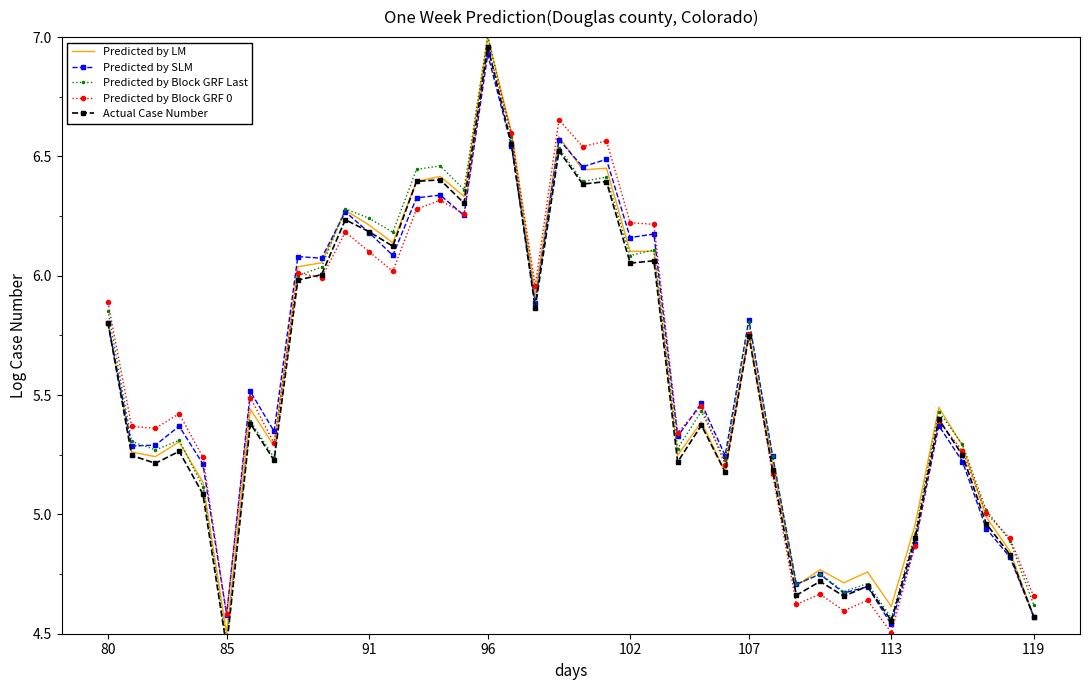

Which series ends up on top after the final intersection of Predicted by Block GRF 0 and Predicted by Block GRF Last?

Predicted by Block GRF 0